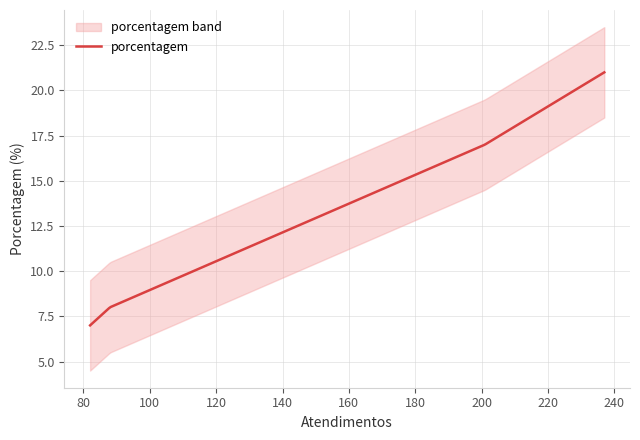

True or false: there are more than 2 points higher than both neighbors.

False